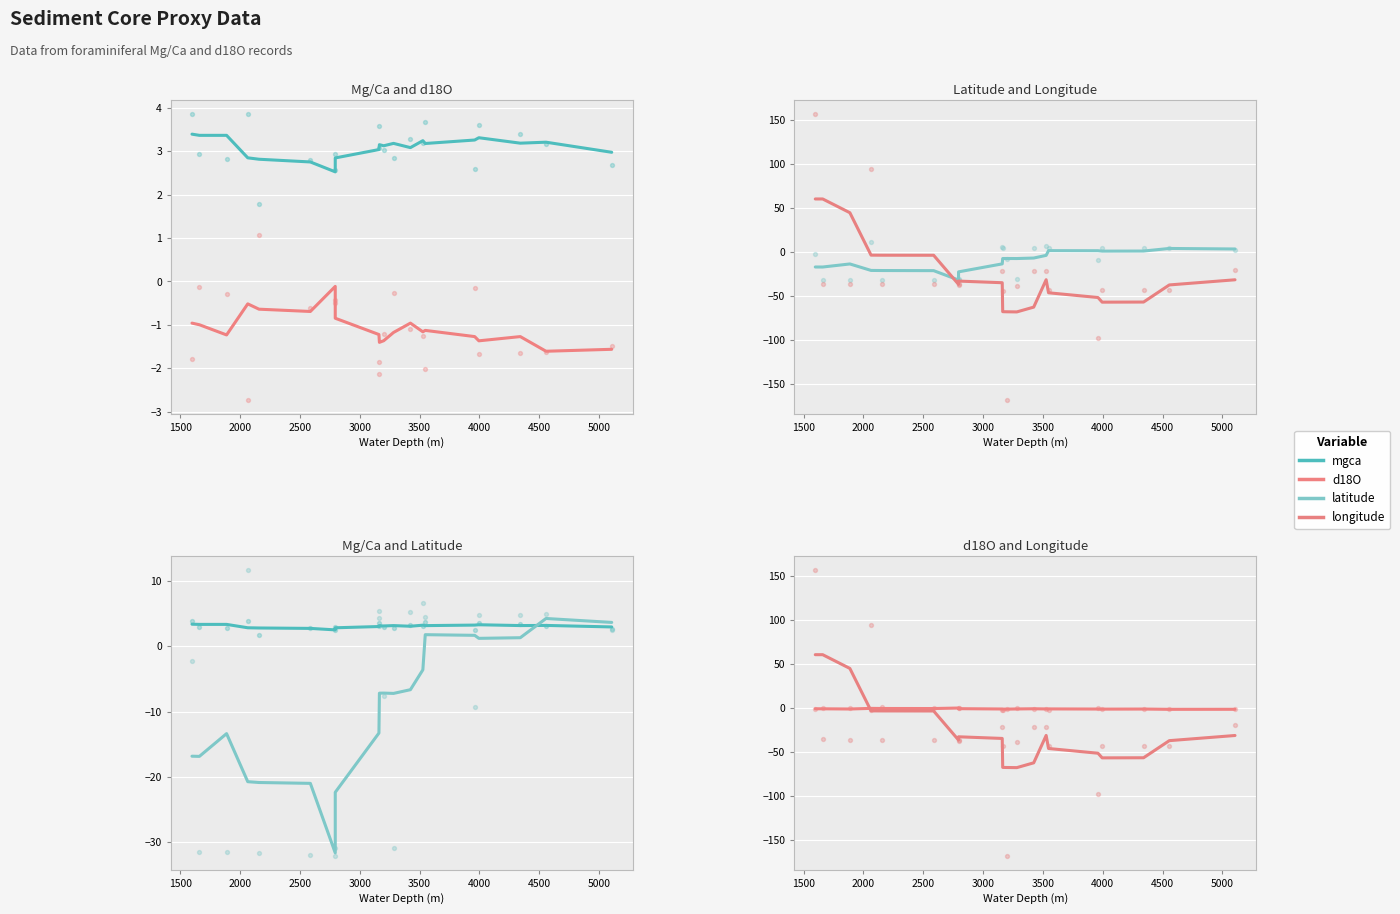

Which series reaches the maximum Y coordinate?

longitude